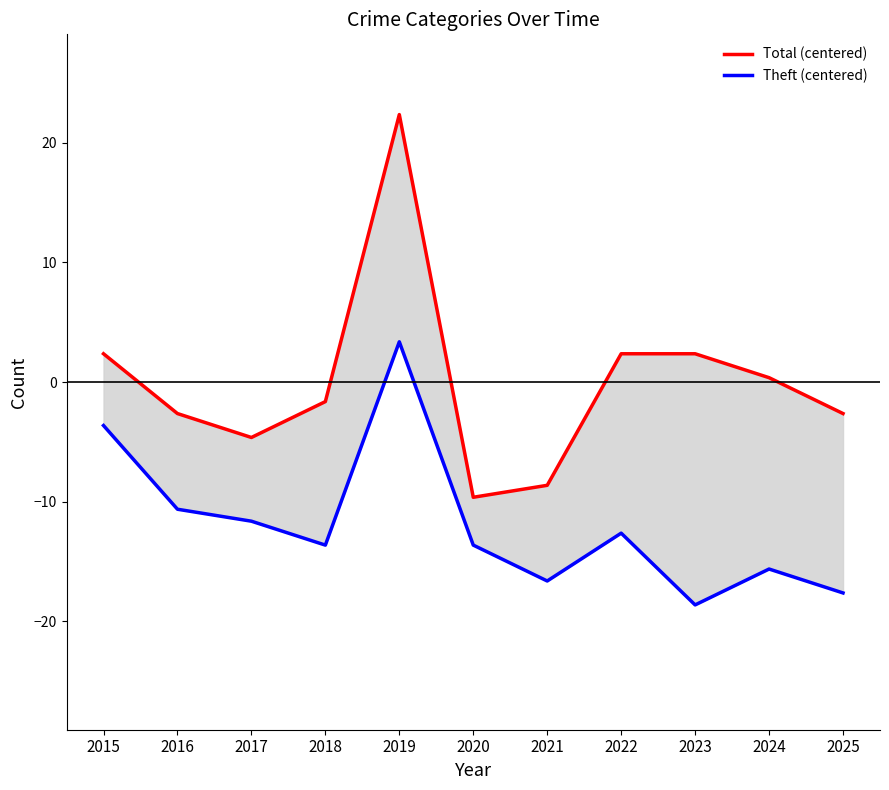

Is it true that Total (centered) equals -16.3 at 2020?

False